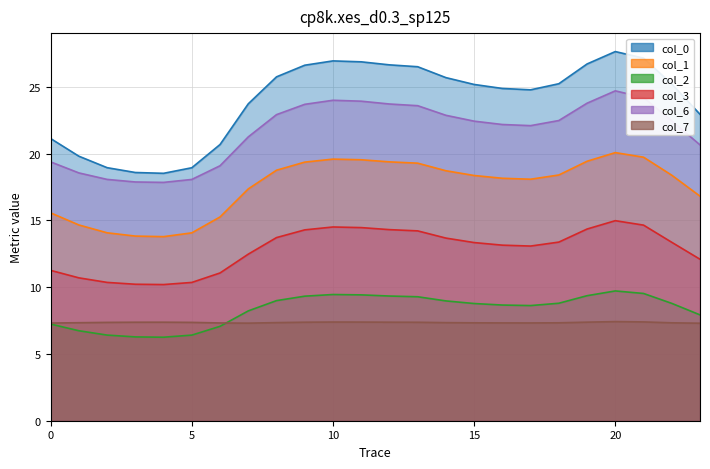

True or false: 2 and 1 intersect in this chart.

False